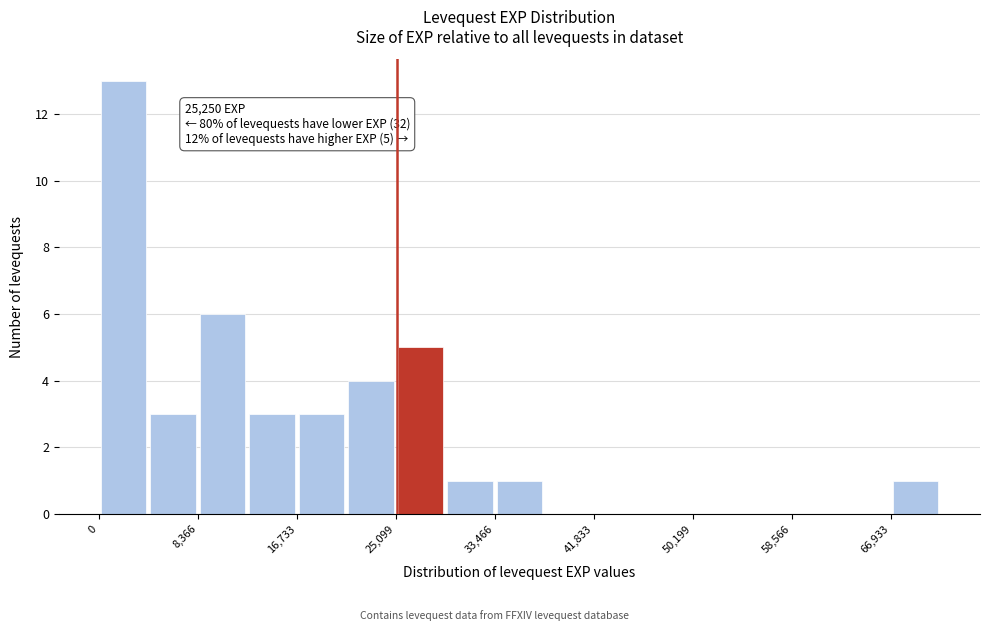

Over which range of the x-axis is the bar tallest?

0 to 4000